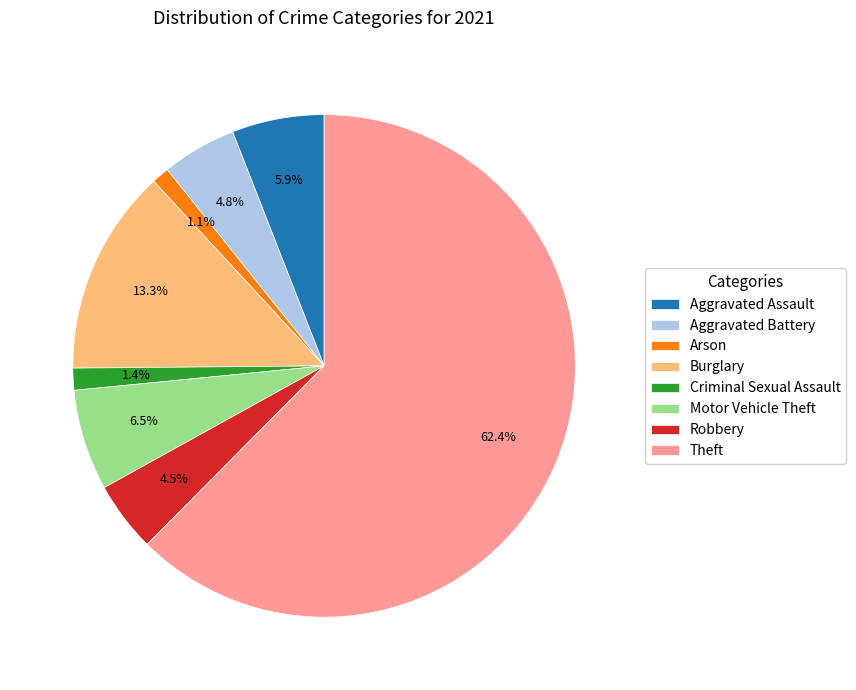

How many slices are in this pie chart?

8